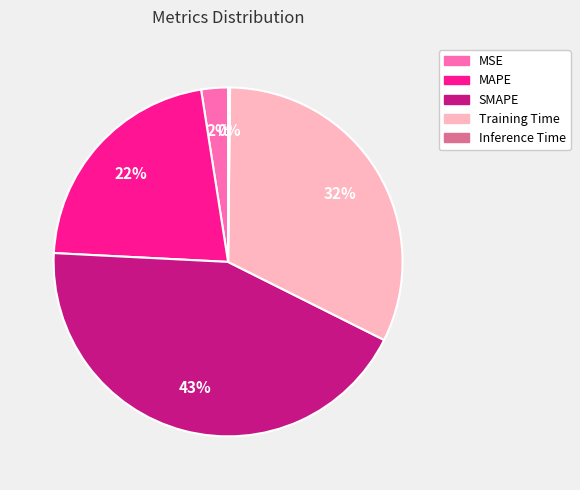

Combined, do SMAPE and Training Time account for over 50%?

Yes